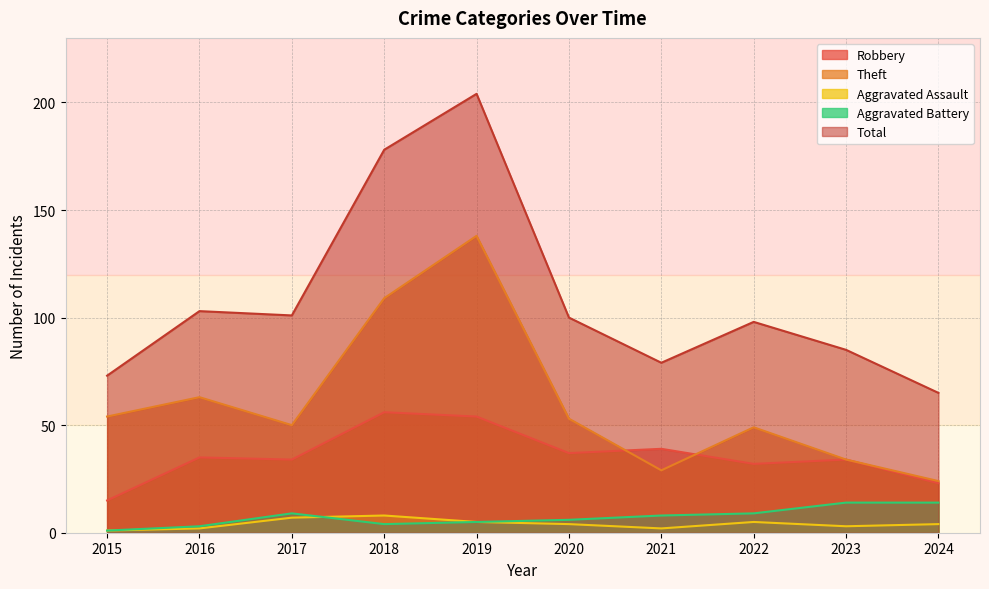

Reading right to left, what are all the values shown in this chart?

Robbery: 23	34	32	39	37	54	56	34	35	15
Theft: 24	34	49	29	53	138	109	50	63	54
Aggravated Assault: 4	3	5	2	4	5	8	7	2	1
Aggravated Battery: 14	14	9	8	6	5	4	9	3	1
Total: 65	85	98	79	100	204	178	101	103	73